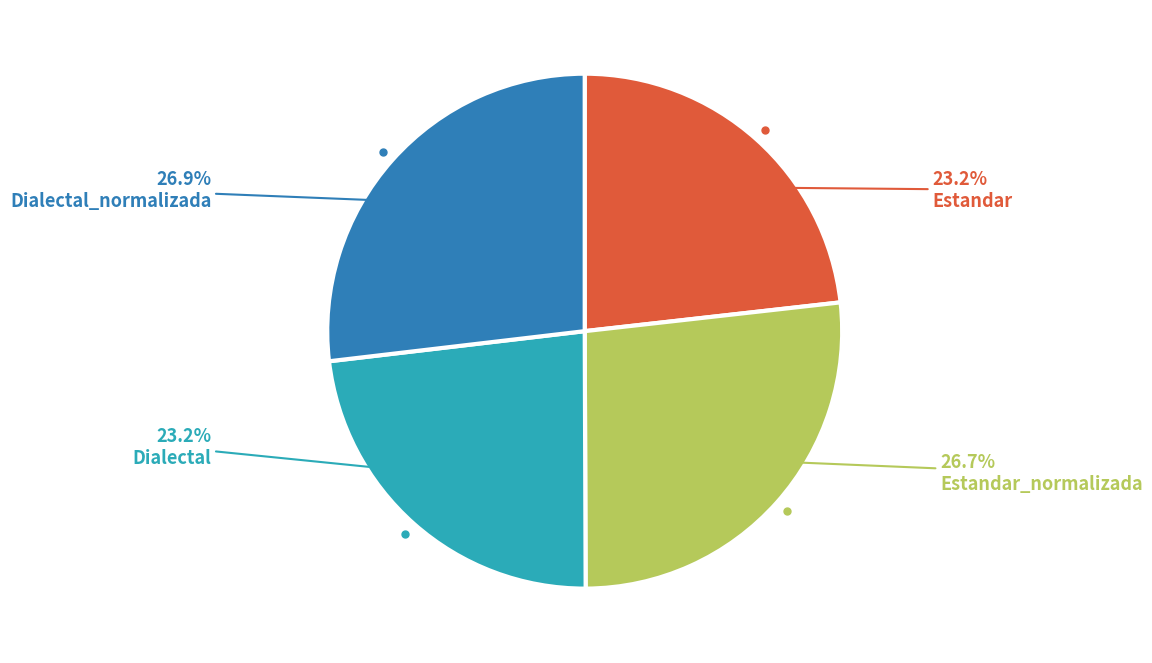

Is there a majority slice in this chart?

No